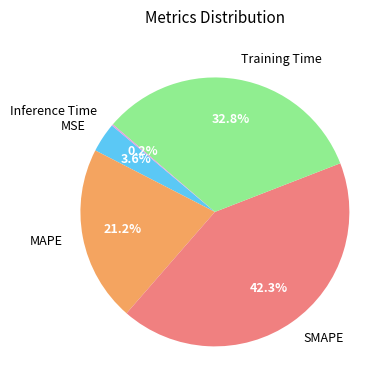

Is there any slice that represents more than half of the pie?

No